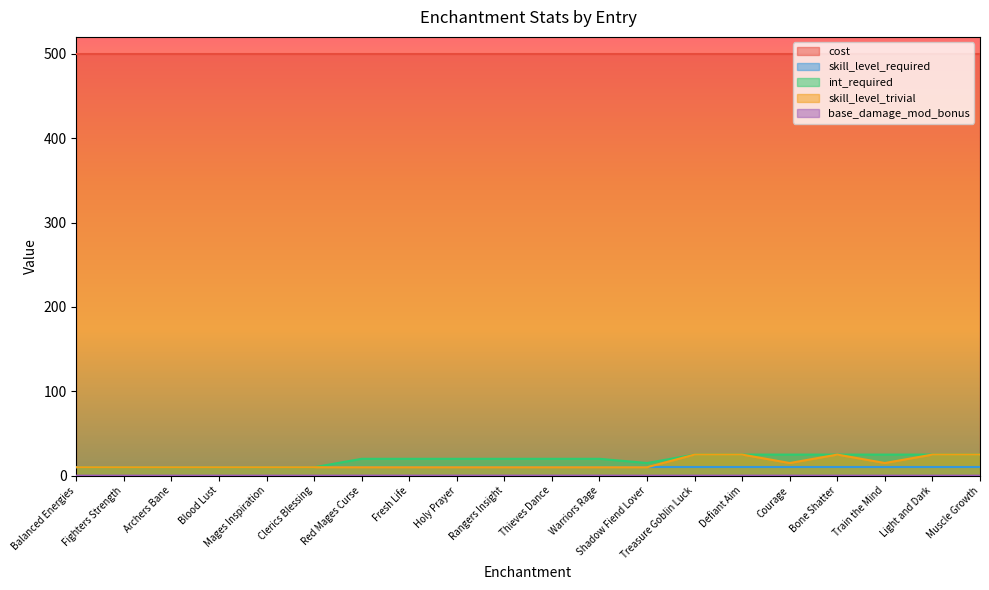

Does the chart display data point markers on the line(s)?

No